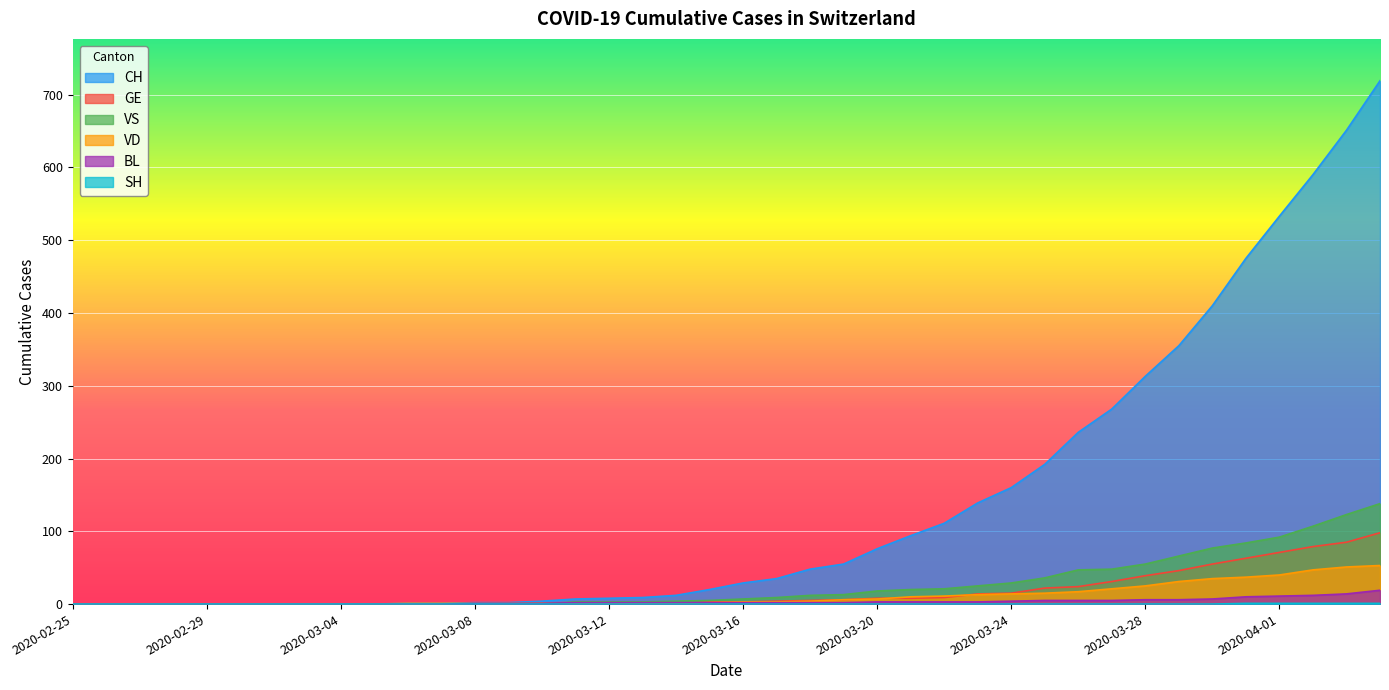

True or false: VD and CH cross at least once.

False